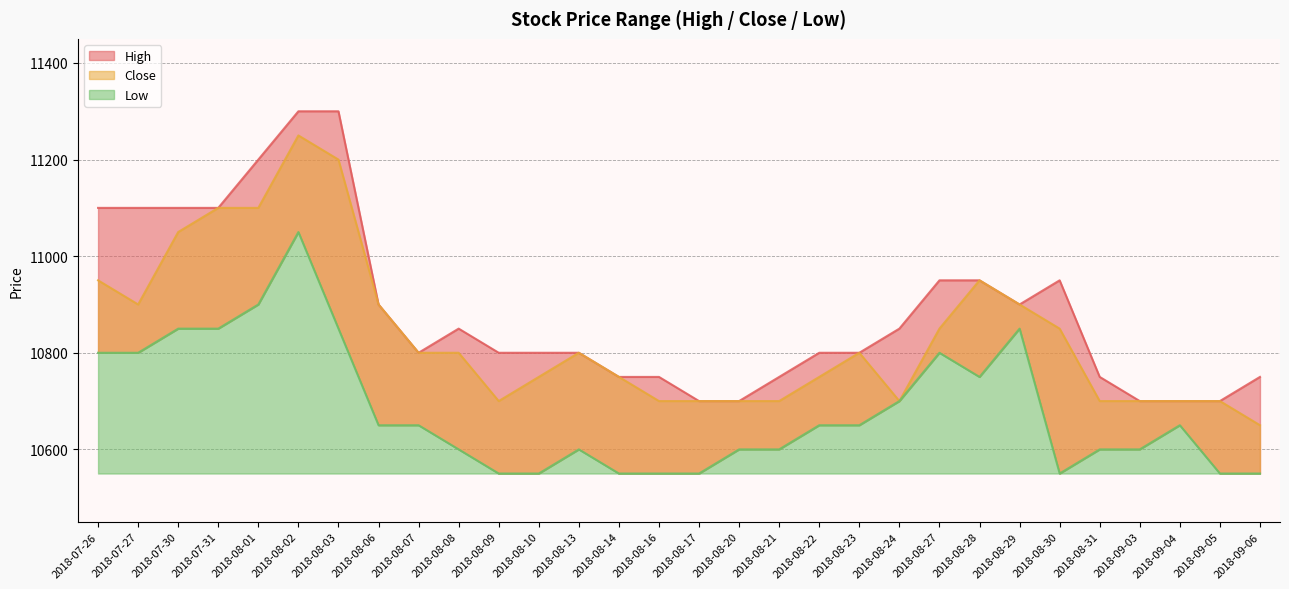

Reading right to left, list all the values displayed in this chart.

High: 10750	10700	10700	10700	10750	10950	10900	10950	10950	10850	10800	10800	10750	10700	10700	10750	10750	10800	10800	10800	10850	10800	10900	11300	11300	11200	11100	11100	11100	11100
Close: 10650	10700	10700	10700	10700	10850	10900	10950	10850	10700	10800	10750	10700	10700	10700	10700	10750	10800	10750	10700	10800	10800	10900	11200	11250	11100	11100	11050	10900	10950
Low: 10550	10550	10650	10600	10600	10550	10850	10750	10800	10700	10650	10650	10600	10600	10550	10550	10550	10600	10550	10550	10600	10650	10650	10850	11050	10900	10850	10850	10800	10800